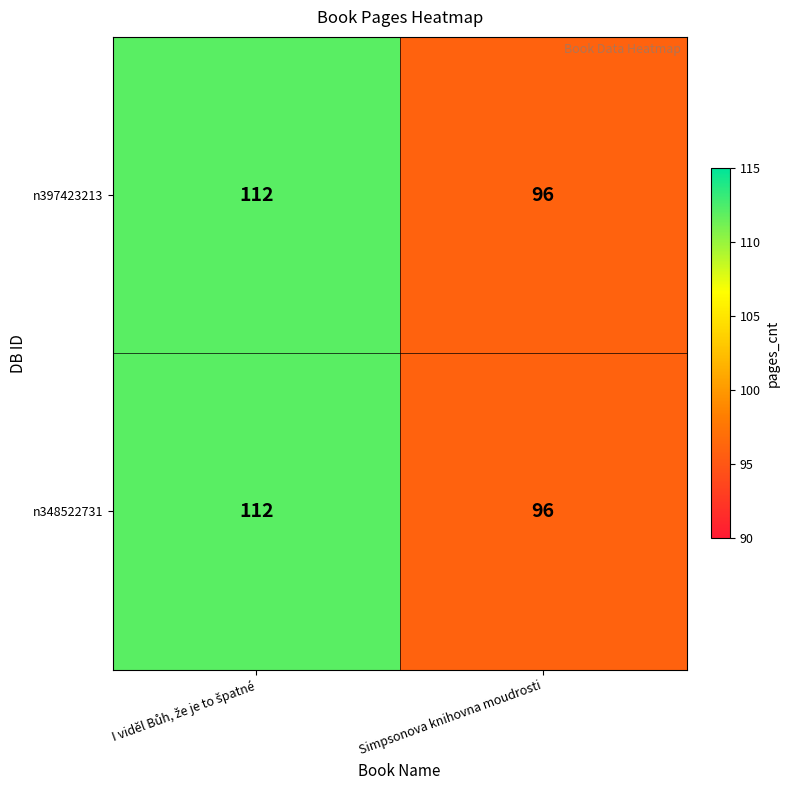

What is the maximum value for n348522731?

112